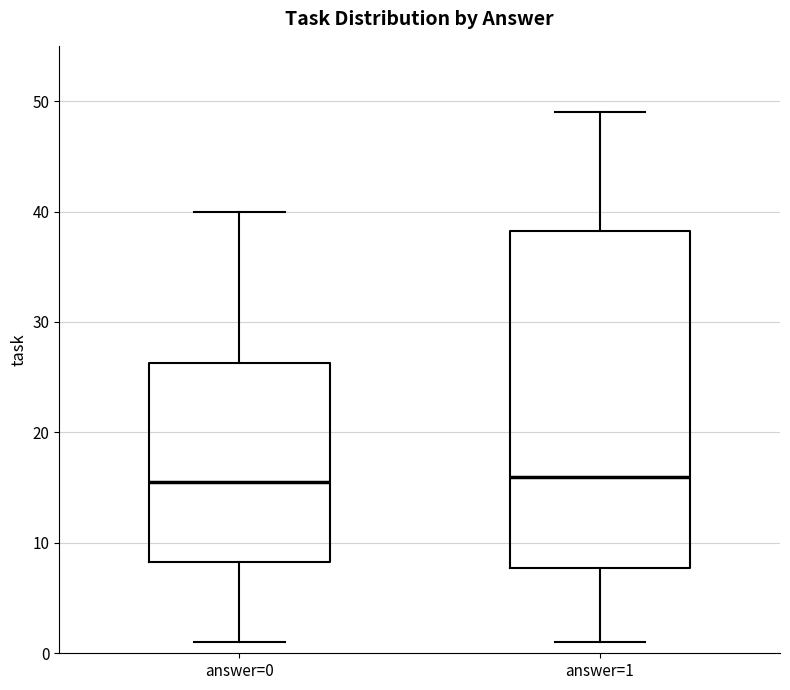

Where does the lower whisker of the box for answer=1 end on the y-axis? The values are not printed on the chart, so give them approximately, as read against the axis.

1